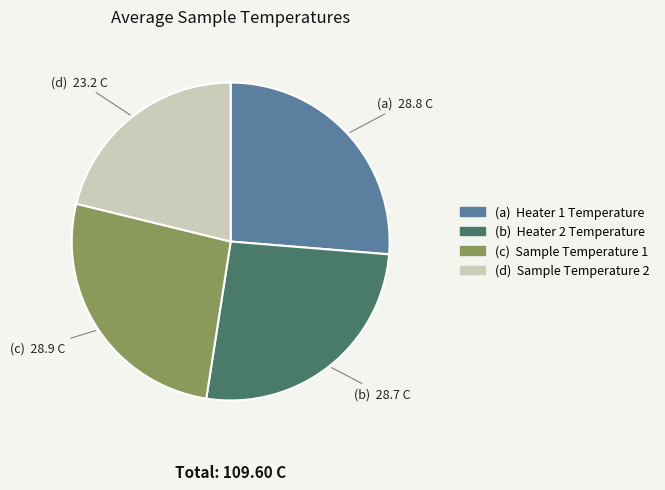

Is there any slice that represents more than half of the pie?

No